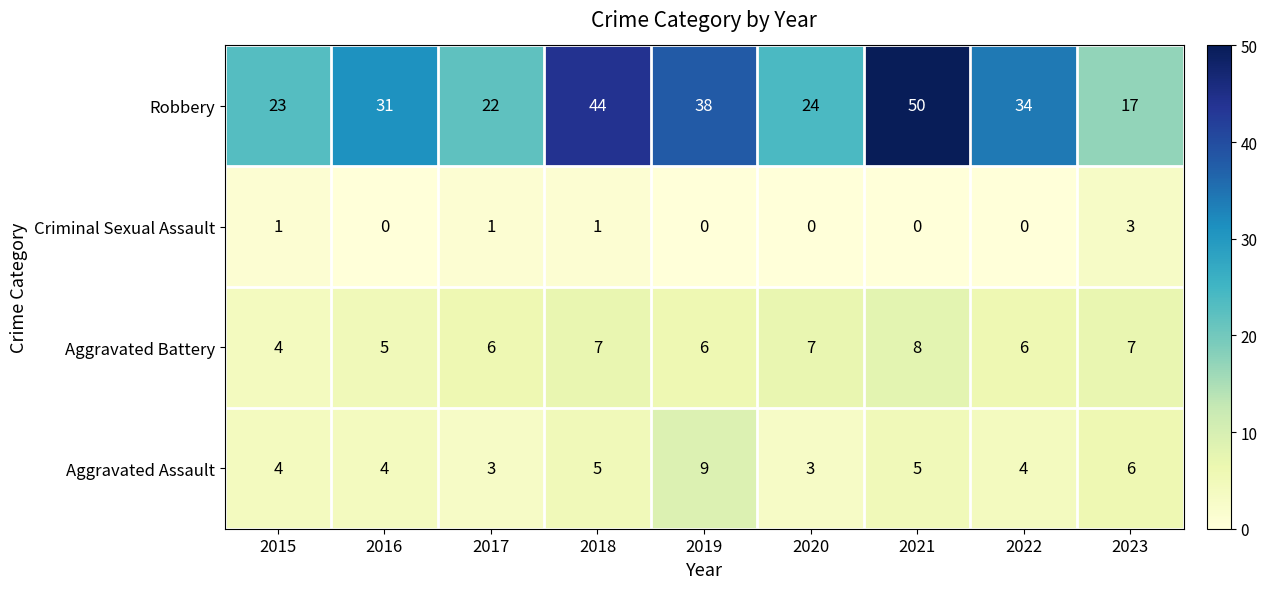

What is the difference between the second highest and minimum values in the Aggravated Assault series?

3